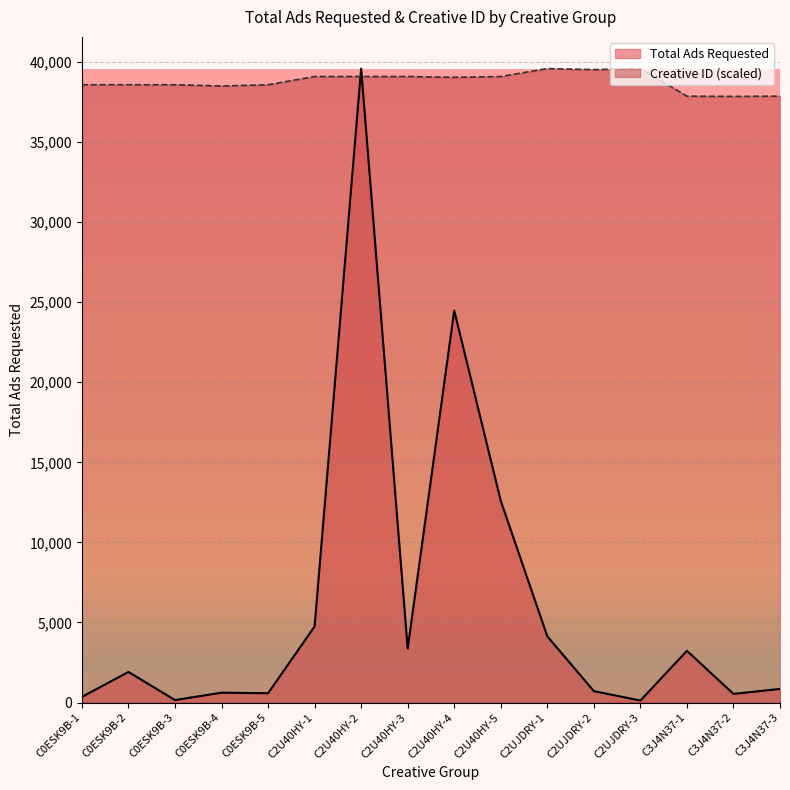

Where is Total Ads Requested nearest to the value 19858?

C2U40HY-4